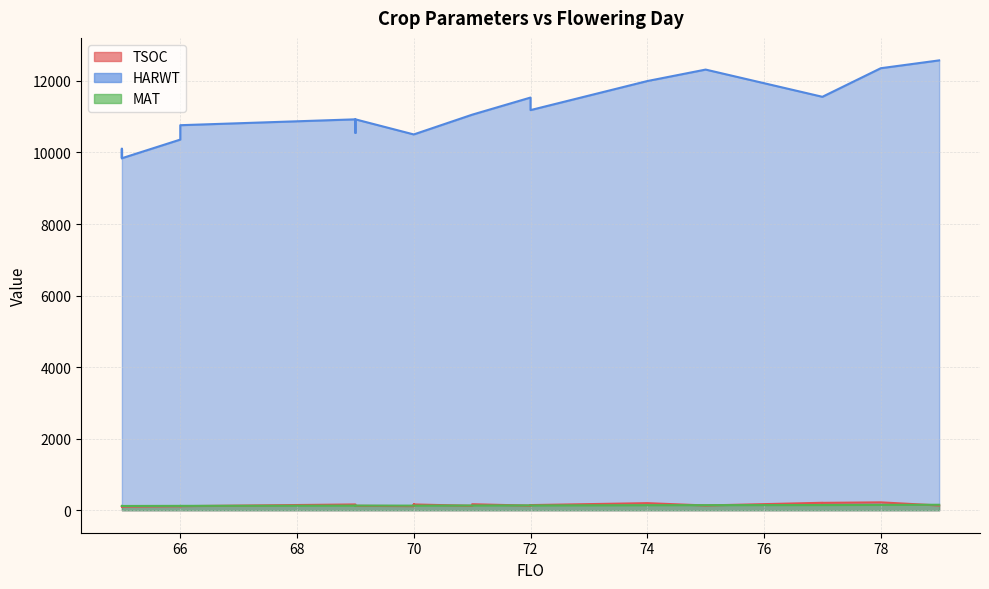

How many interior local valleys does the TSOC series have?

8